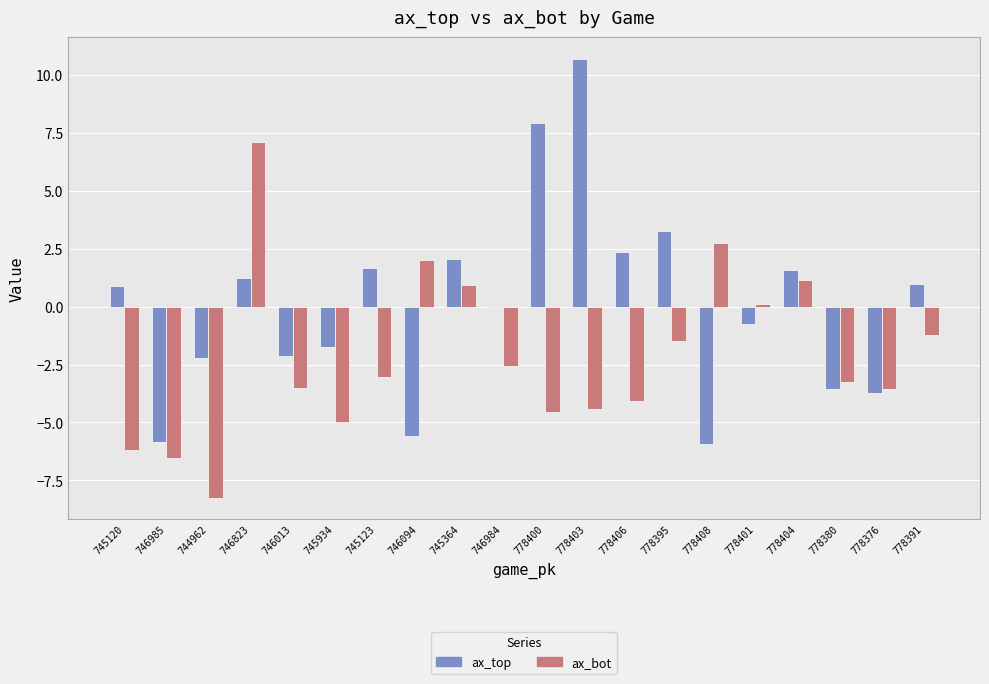

At which label does ax_bot reach its peak?

746823